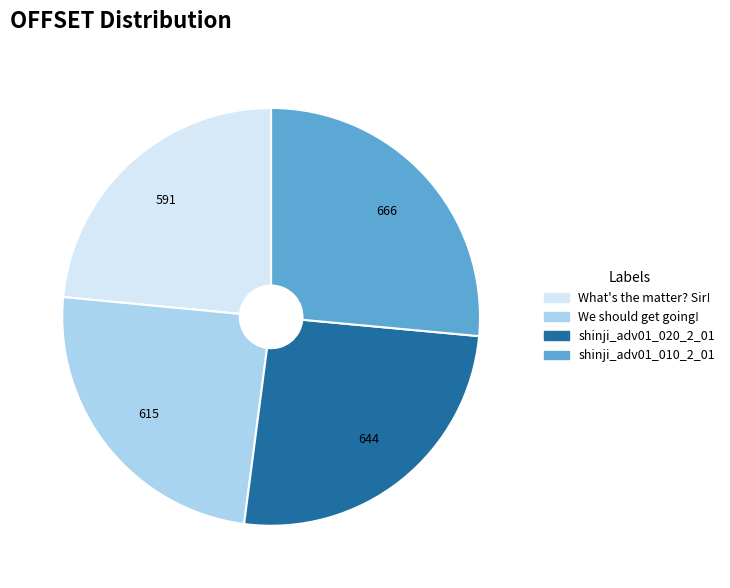

Which slice is the largest?

shinji_adv01_010_2_01